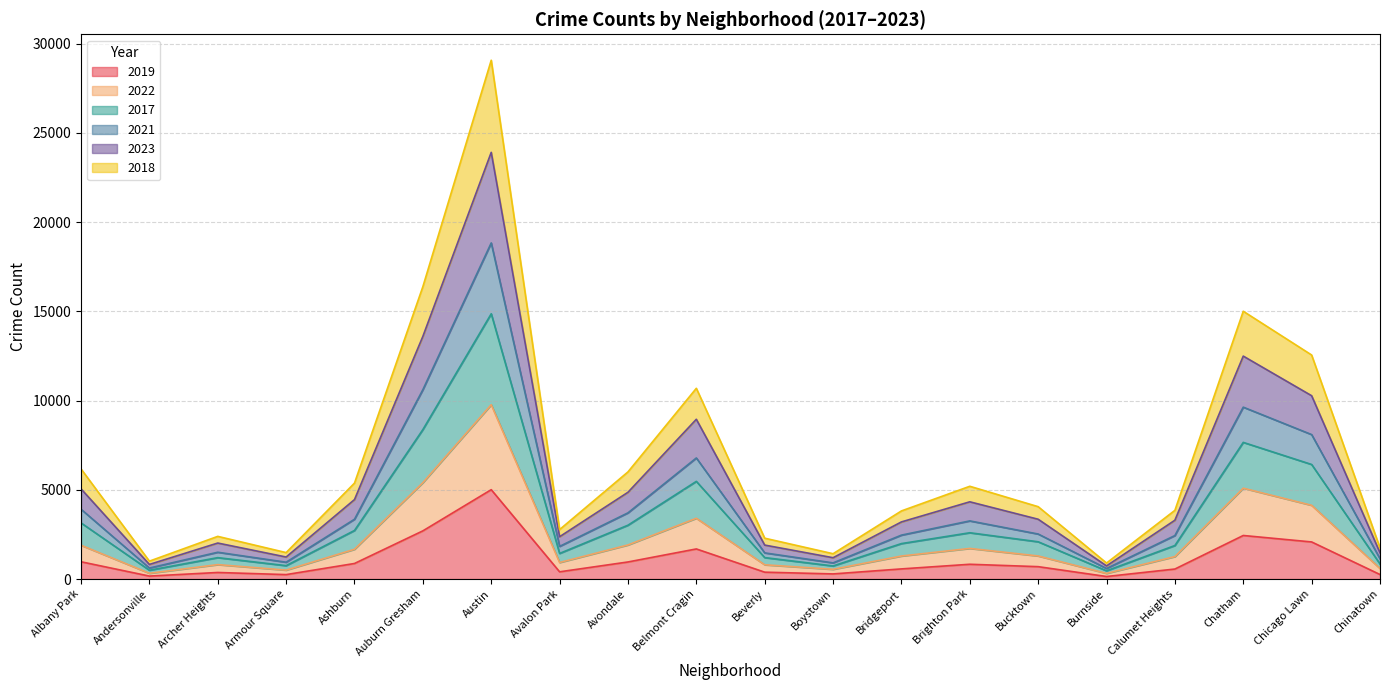

Which category has the highest value in the 2019 series?

Austin